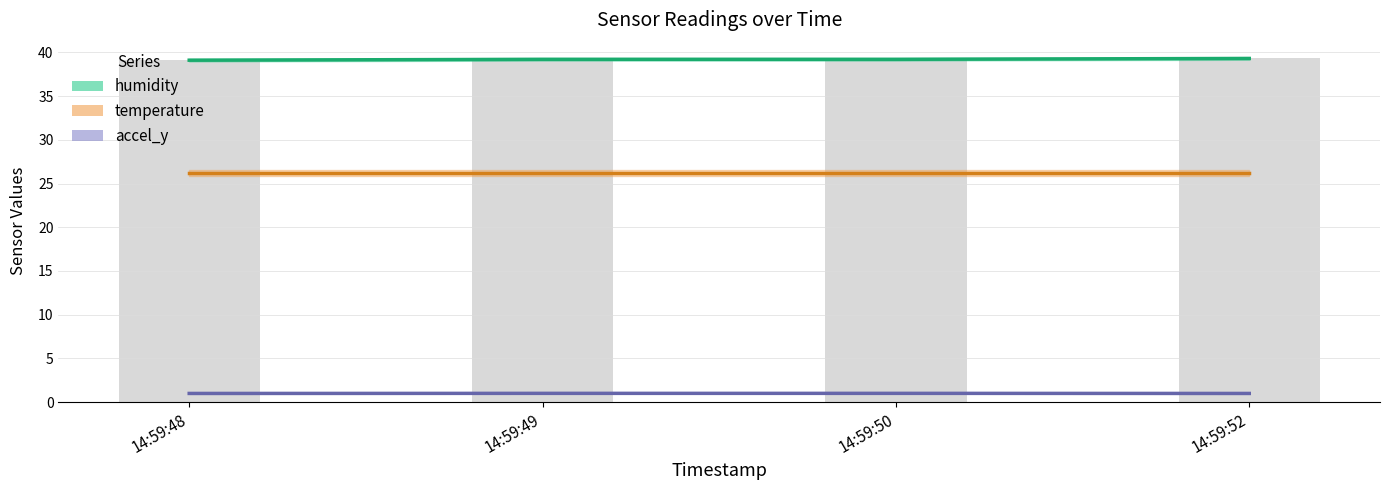

True or false: the data shows 39.1 at 14:59:48.

True